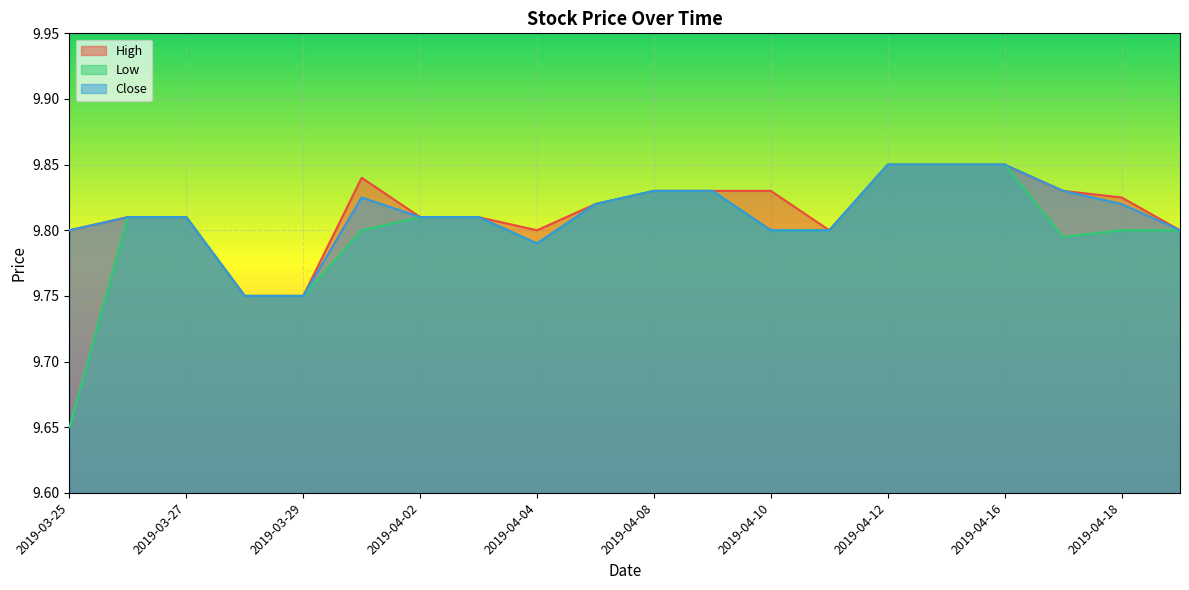

What value does the High series have at 2019-04-01?

9.8